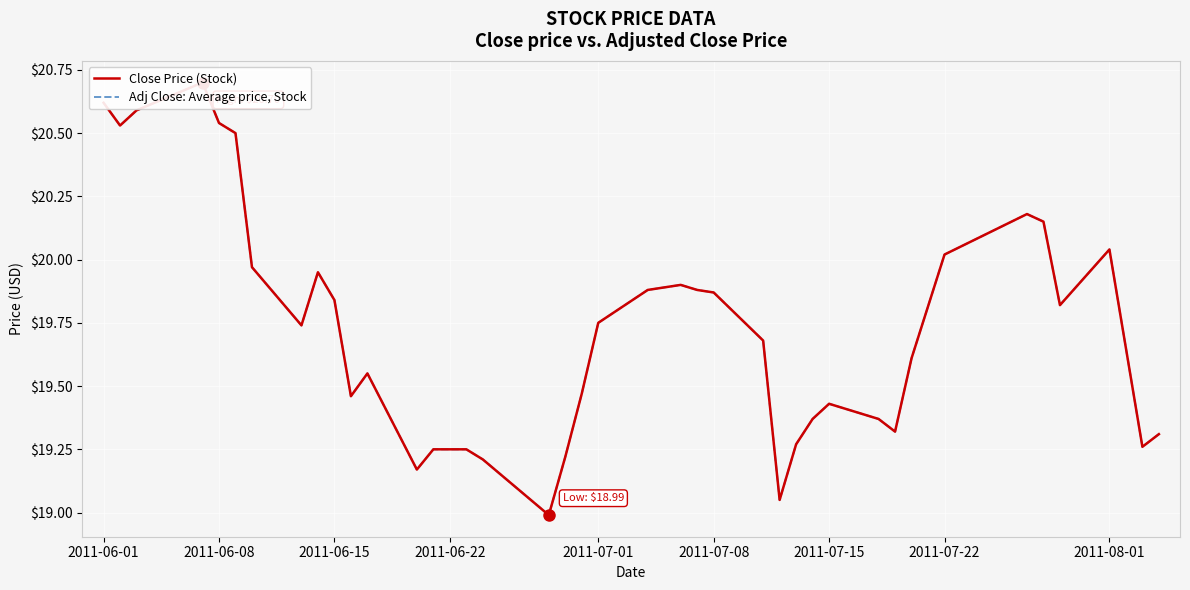

At how many categories does at least one series exceed 19?

39